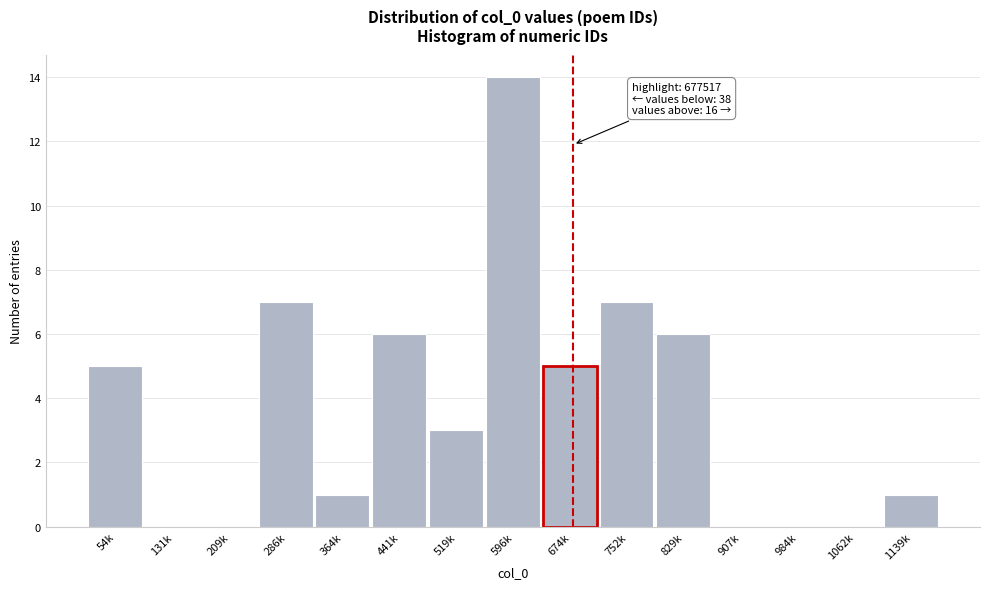

Reading left to right, extract all data points from this chart.

54k=5	131k=0	209k=0	286k=7	364k=1	441k=6	519k=3	596k=14	674k=5	752k=7	829k=6	907k=0	984k=0	1062k=0	1139k=1